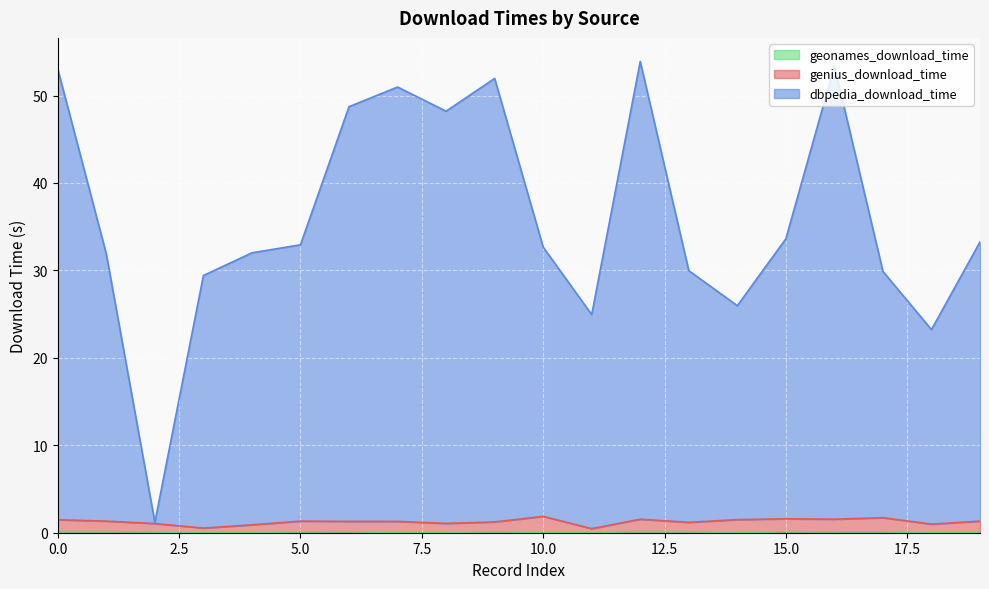

What is the sum of the geonames_download_time values at 7 and 0?

0.1